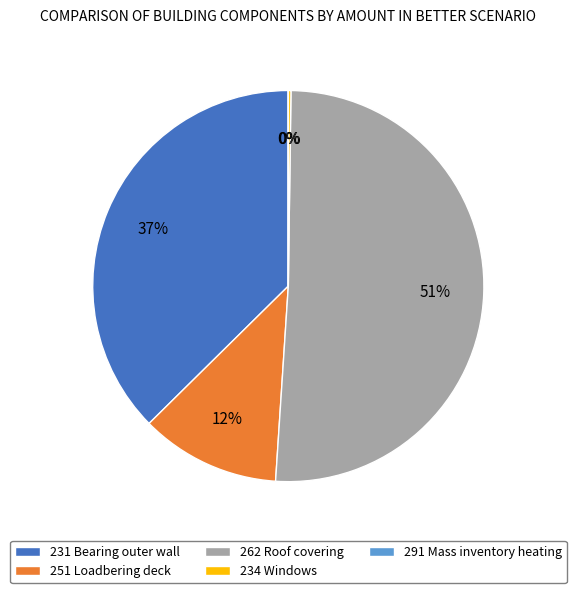

What is the ratio of the value at 262 Roof covering to the value at 231 Bearing outer wall?

1.4